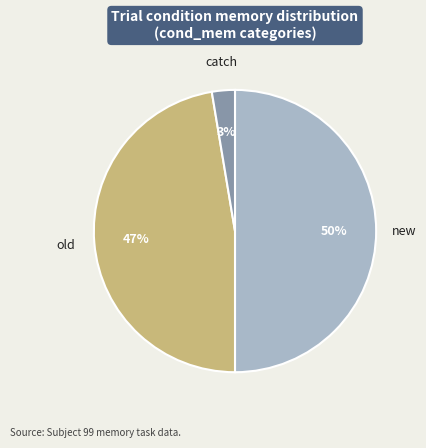

Does old account for over 50% of the chart?

No